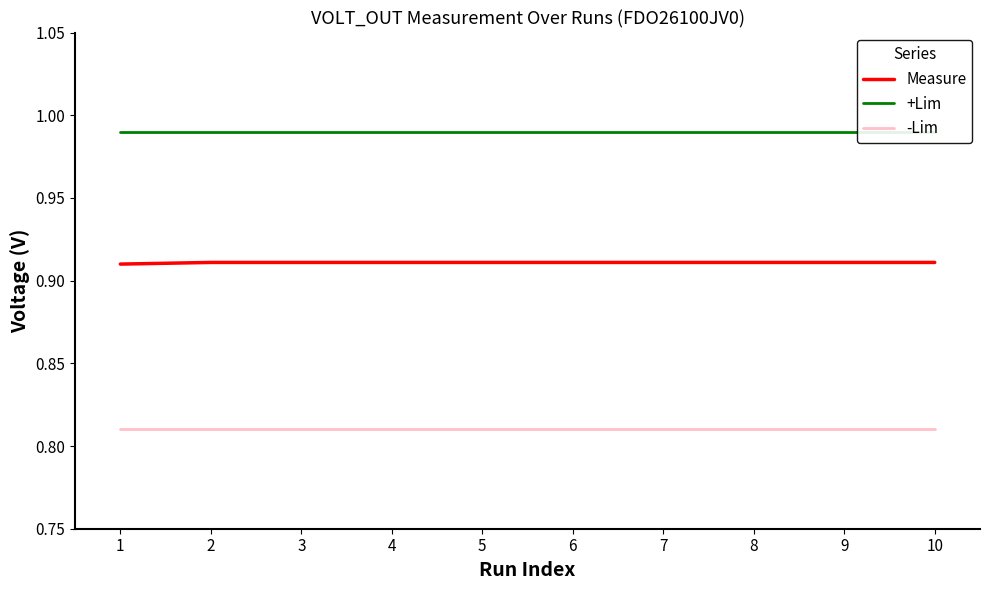

Is it true that -Lim equals 0.4 at 10?

False